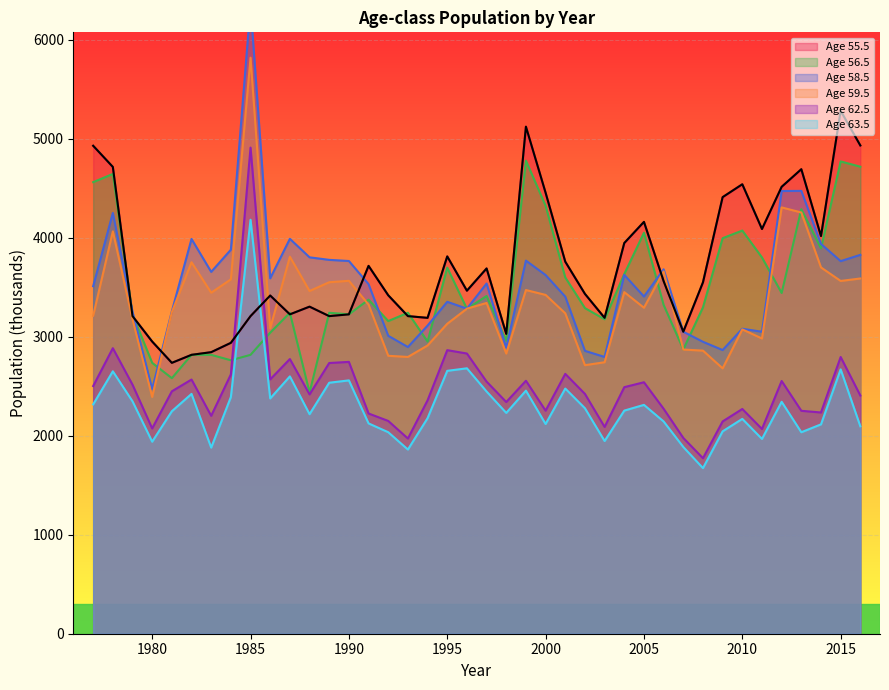

At which label does Age 63.5 reach its peak?

1985